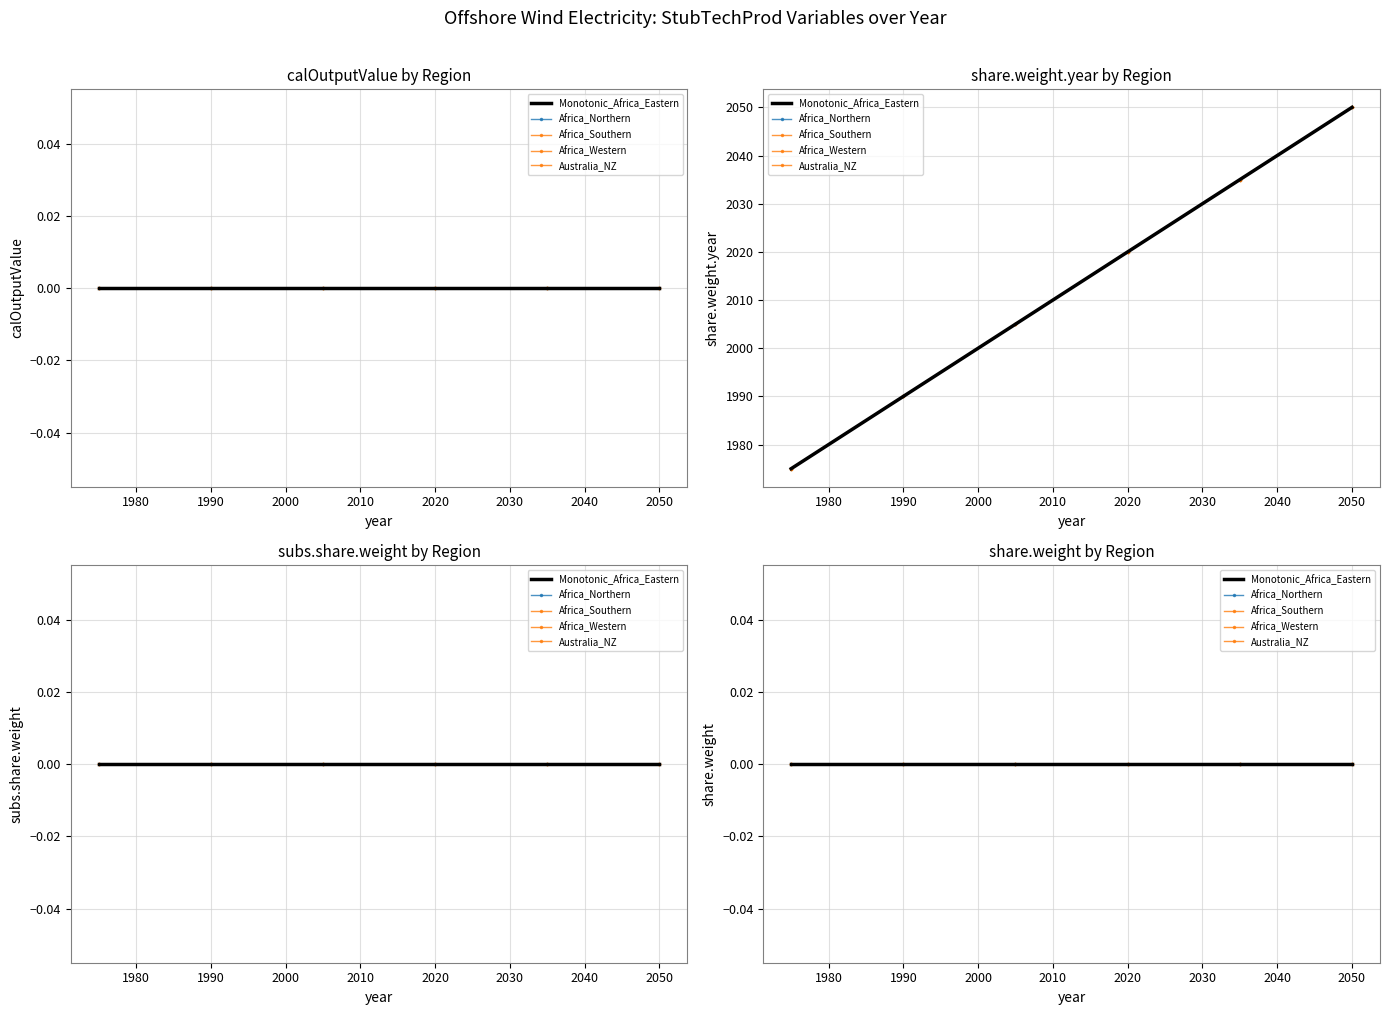

Which series changed the most between 6 and 11?

share.weight.year